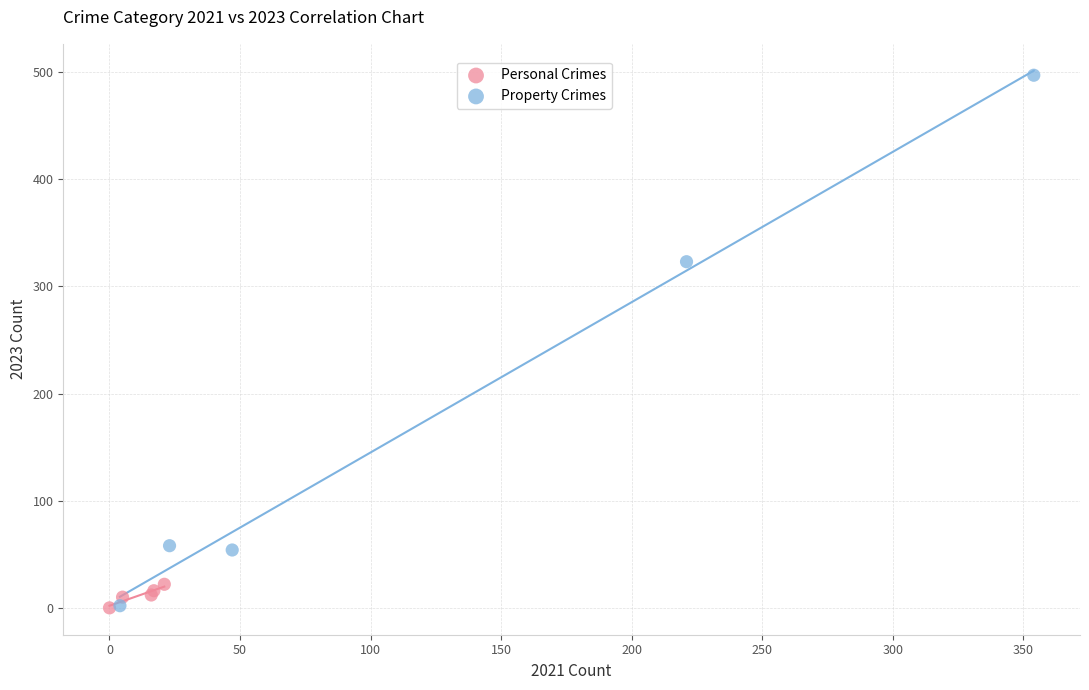

Which series reaches the maximum Y coordinate?

Property Crimes